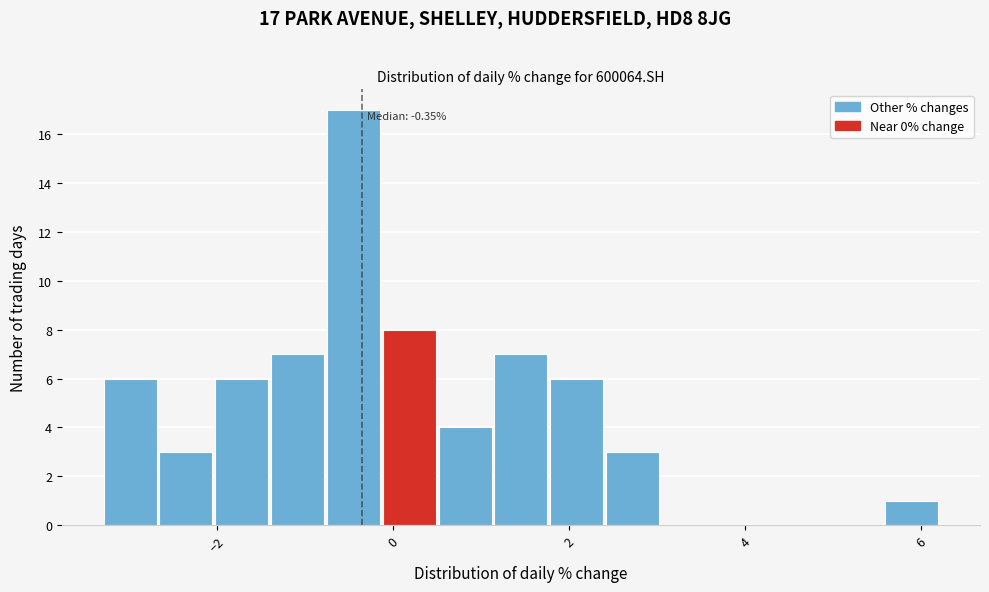

Around what value on the x-axis is the tallest bar? Give the approximate position of its centre, as read against the axis.

-0.4